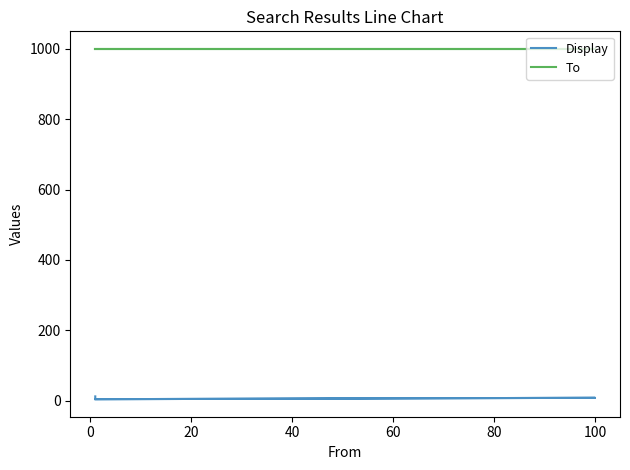

What is the greatest value displayed?

1000